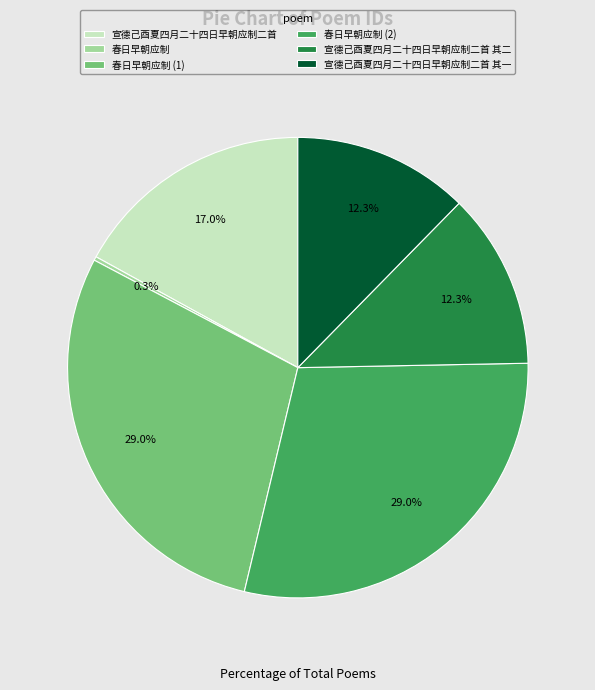

To the nearest percent, what is the average slice percentage?

17%